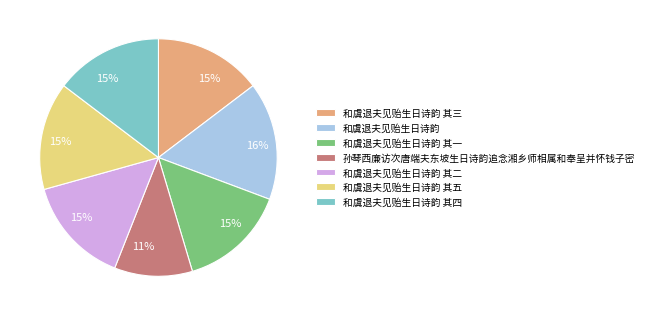

To the nearest percent, what portion does 和虞退夫见贻生日诗韵 represent?

16%